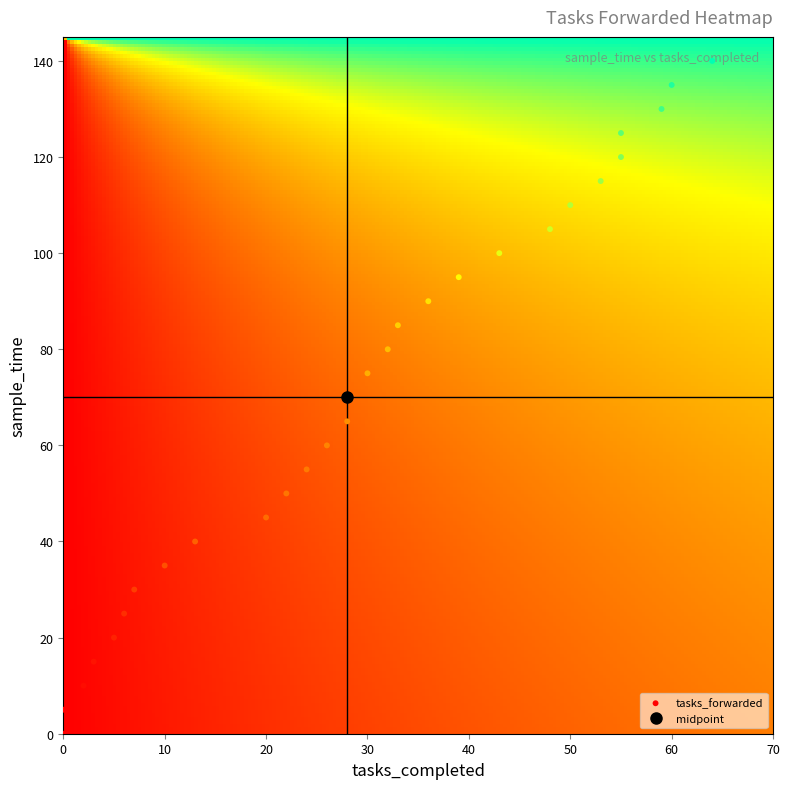

How many data points does each series have?

29